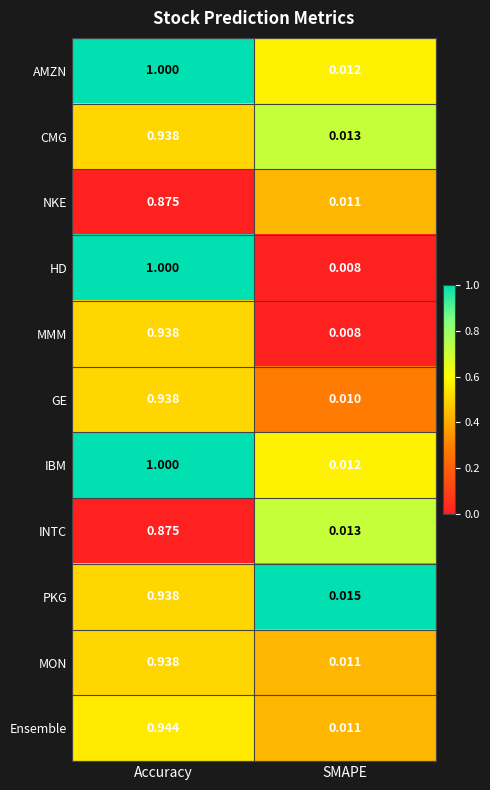

At which label does NKE reach its minimum?

SMAPE